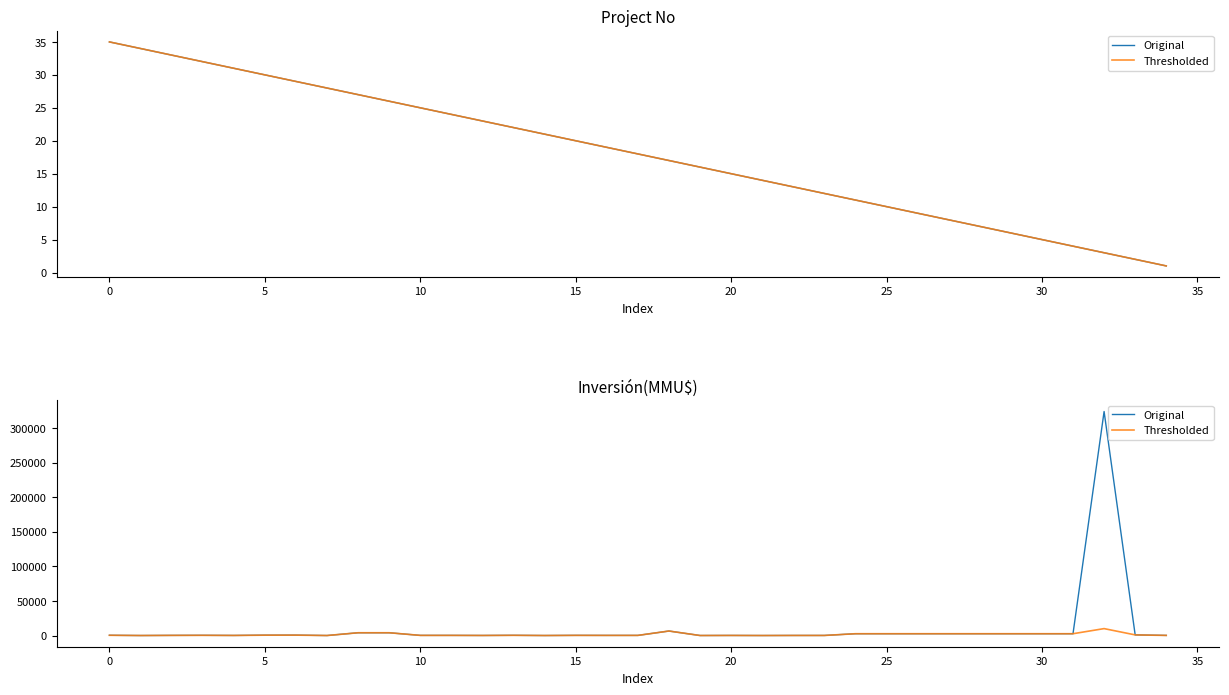

What is the sum of all Original values?

364144